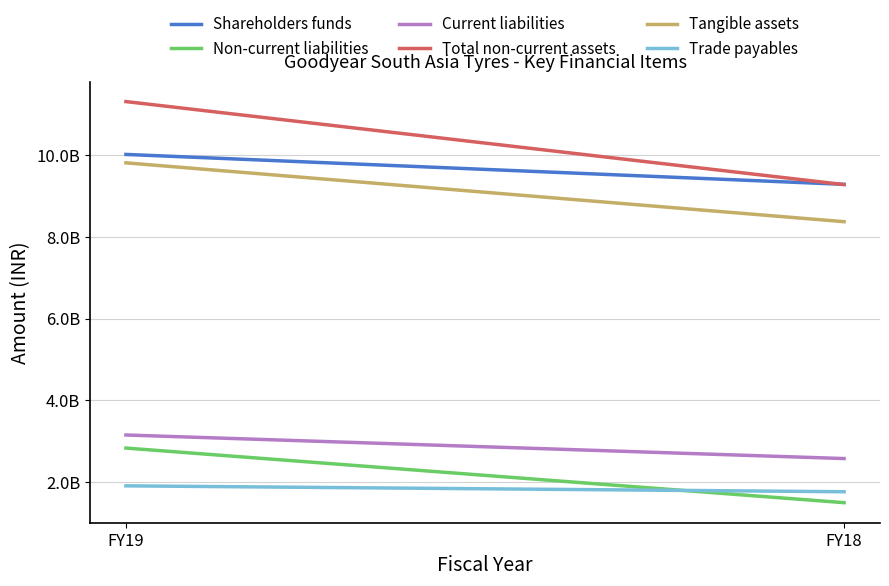

Where is Current liabilities nearest to the value 2859300000?

FY19